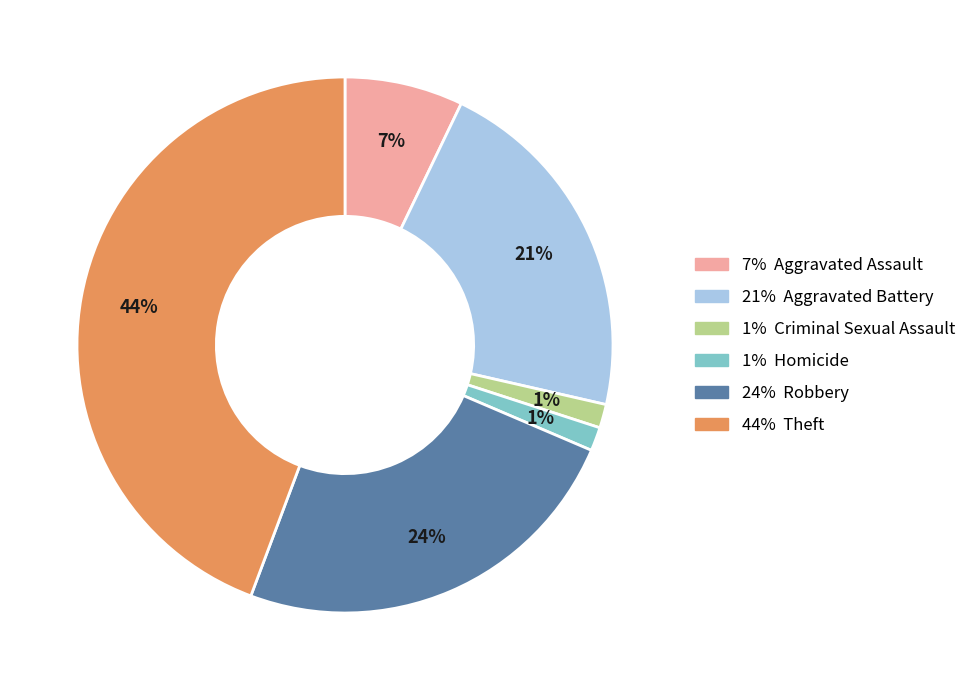

To the nearest percent, what is the average slice percentage?

17%